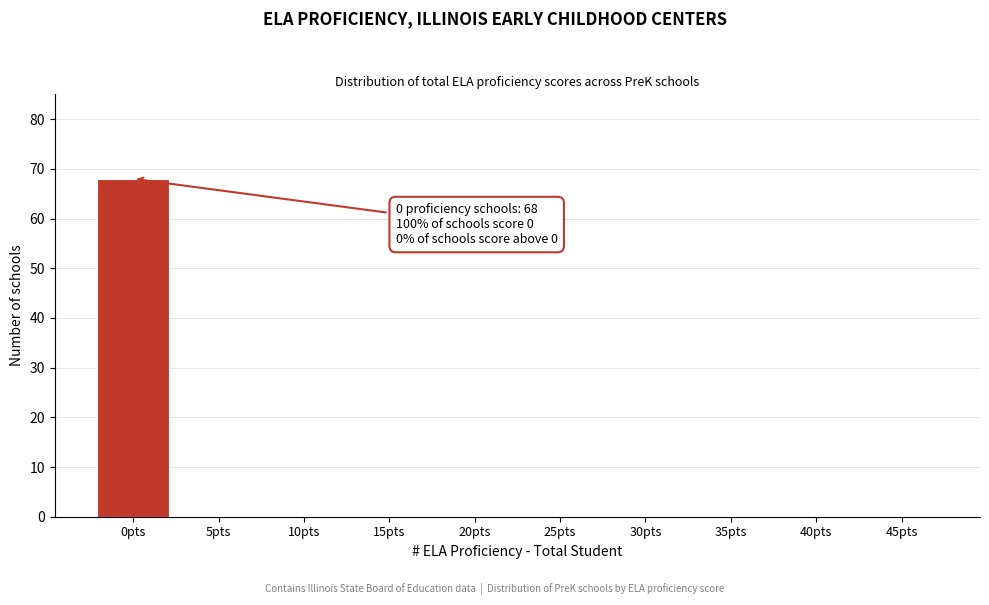

Reading left to right, extract all data points from this chart.

0pts=68	5pts=0	10pts=0	15pts=0	20pts=0	25pts=0	30pts=0	35pts=0	40pts=0	45pts=0